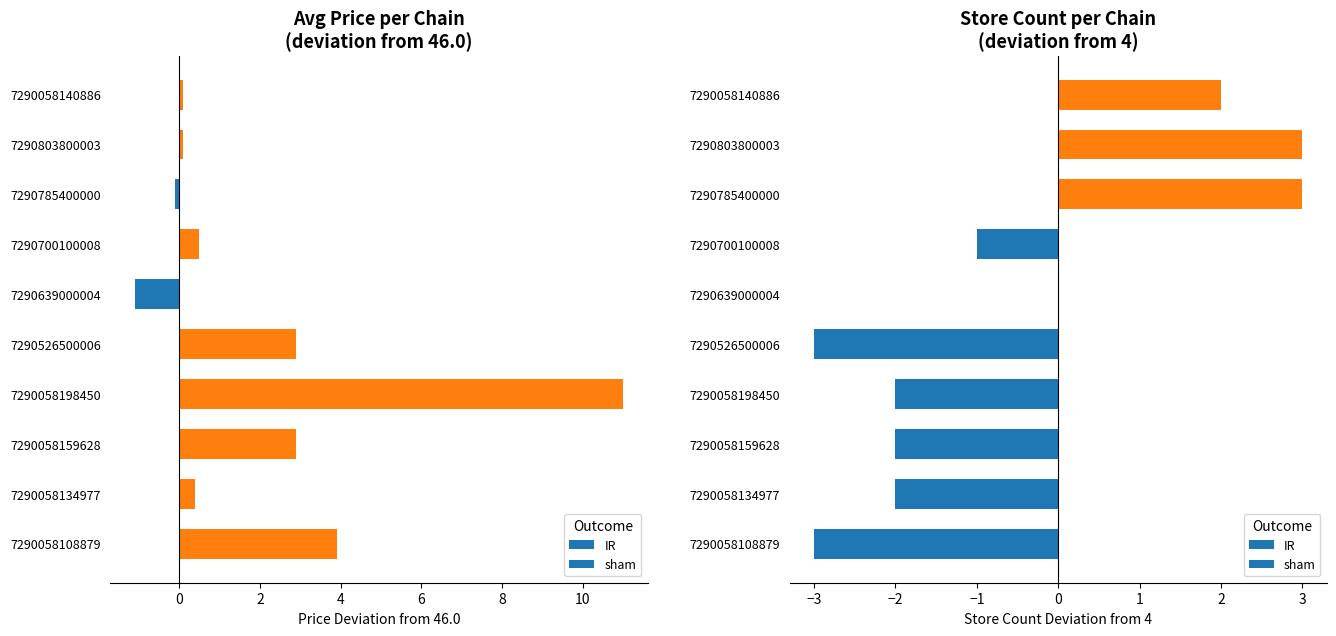

At which category does the chart reach its minimum across all series?

7290058108879